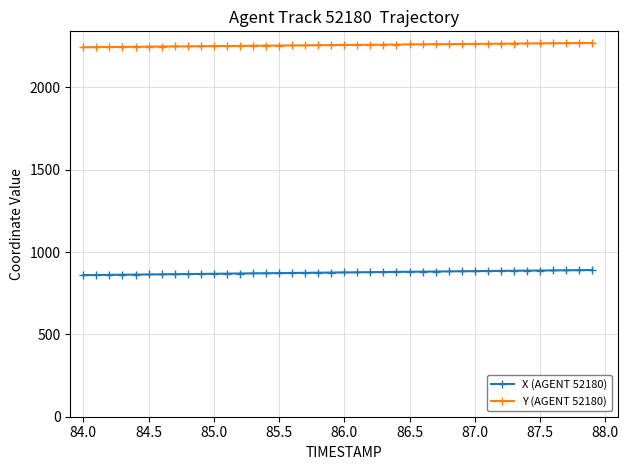

What is the value of the X (AGENT 52180) point at the 39th from the left?

889.8